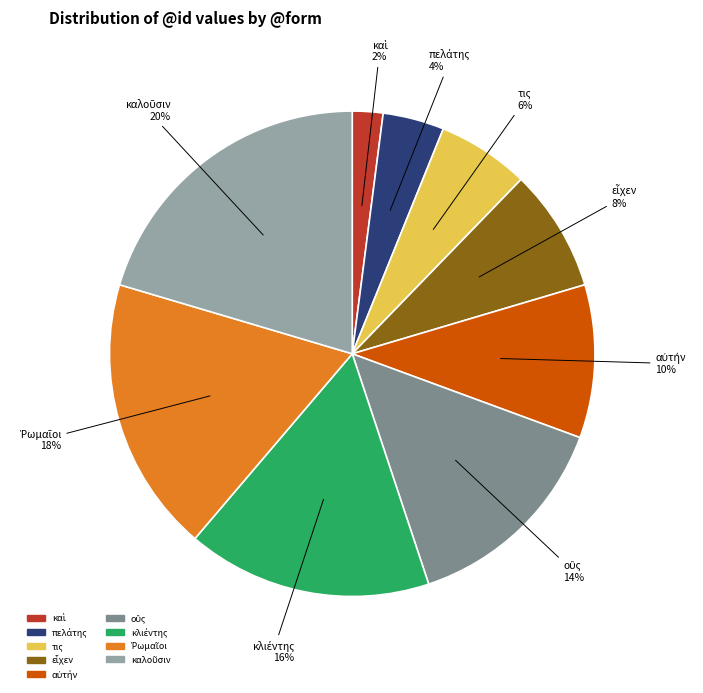

To the nearest percent, what is the average slice percentage?

11%